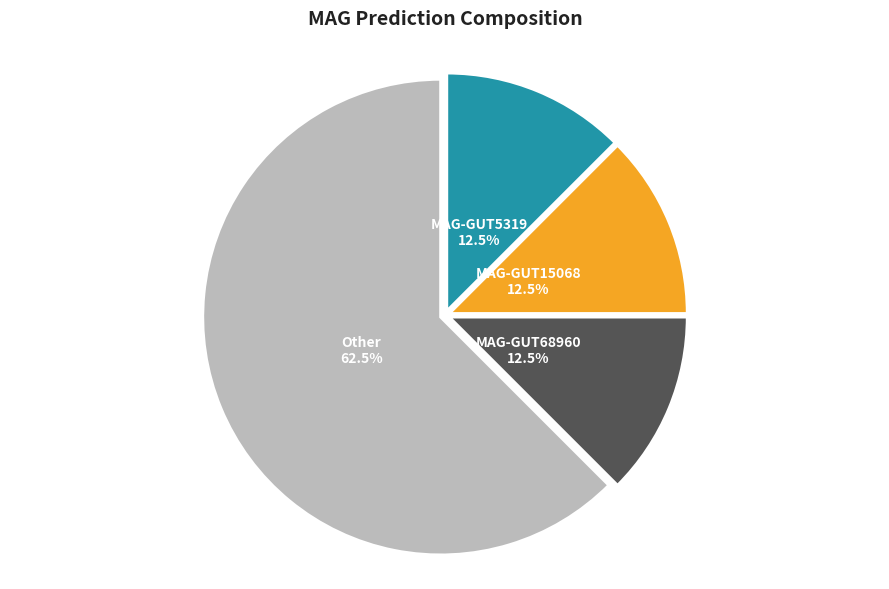

What is the largest slice in the pie chart?

Other 62.5%